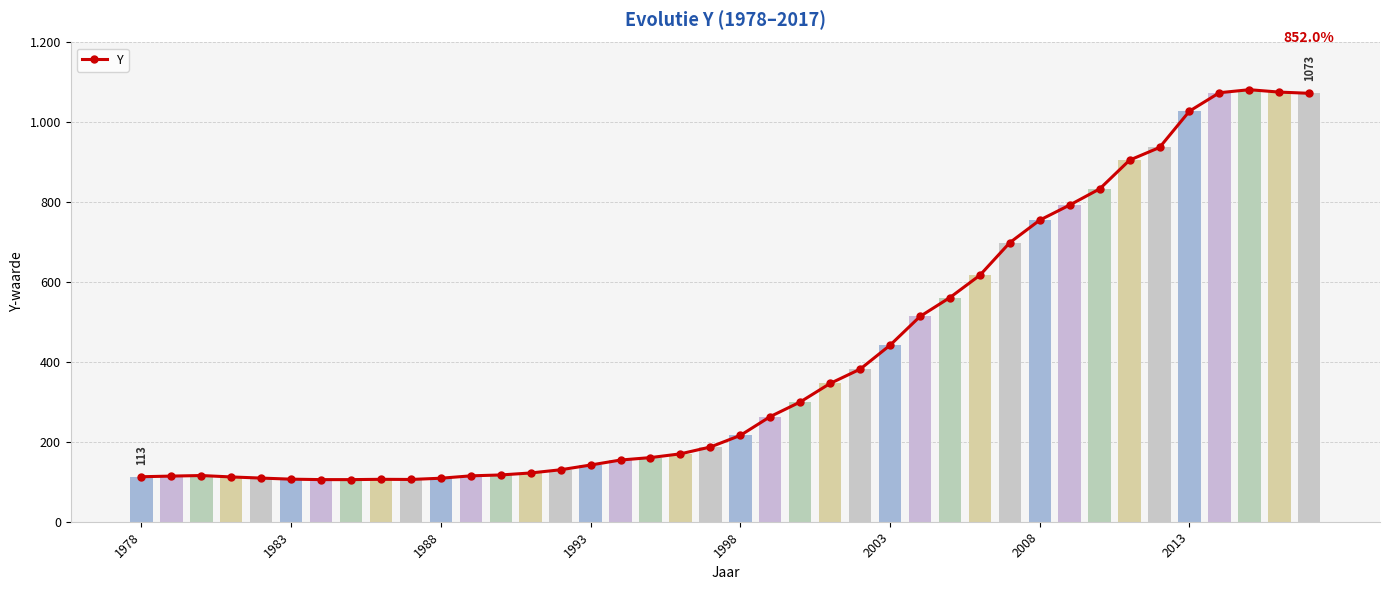

What position from the left is 26?

27